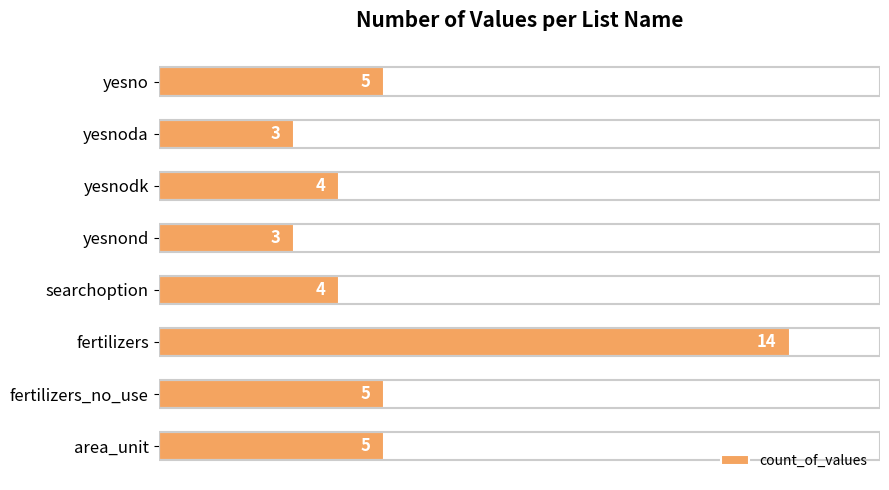

The value at area_unit is 5. True or false?

True